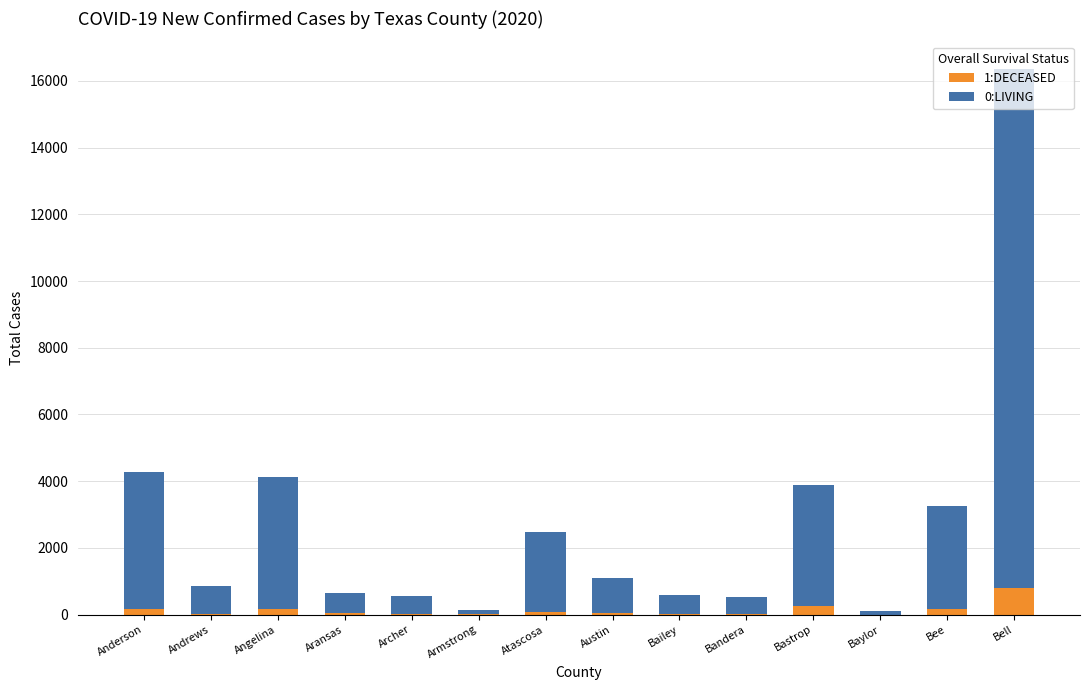

At which category is the sum across all series the highest?

Bell